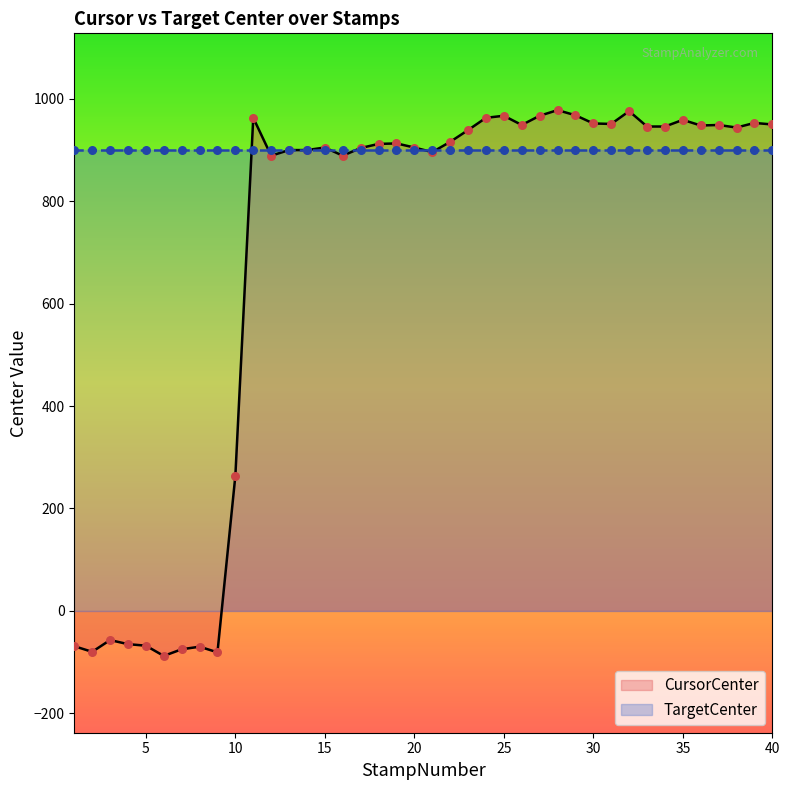

Approximately how many times larger is the value at 28 compared to 14?

1.1